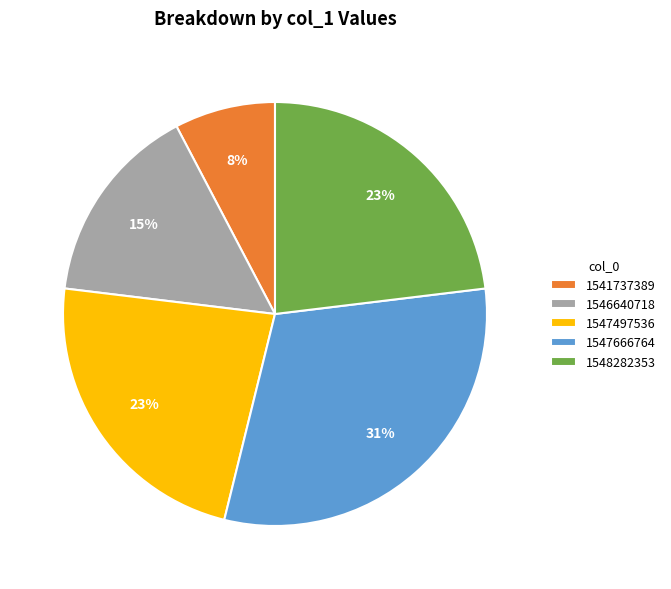

Does 1546640718 represent more than half of the total?

No